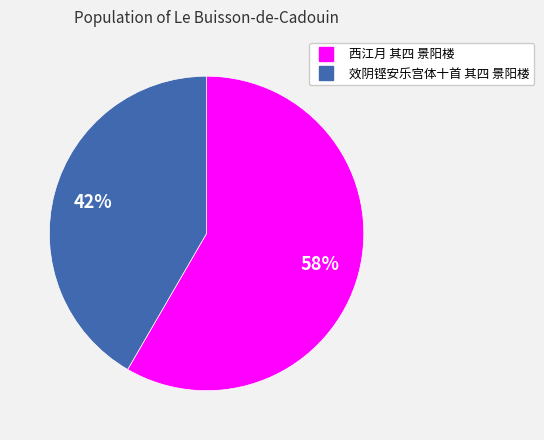

What is the largest slice in the pie chart?

西江月 其四 景阳楼